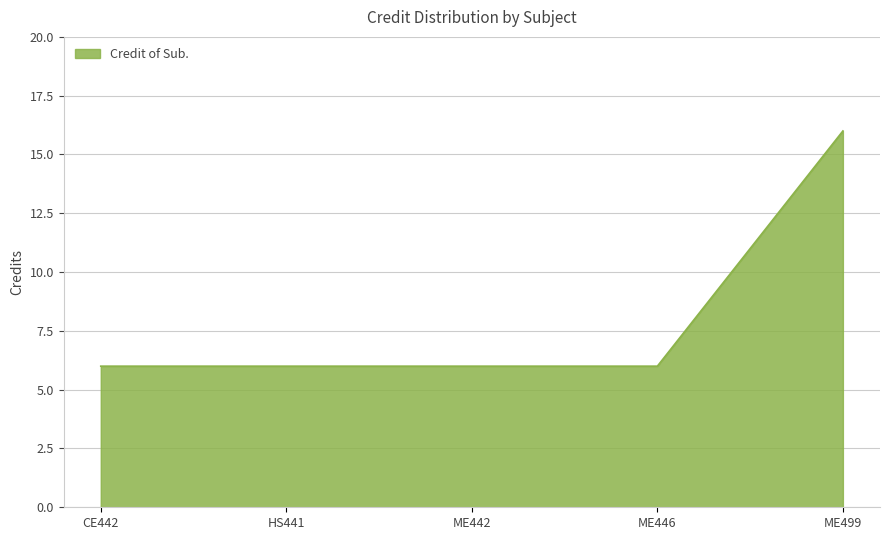

What is the sum of all values?

40